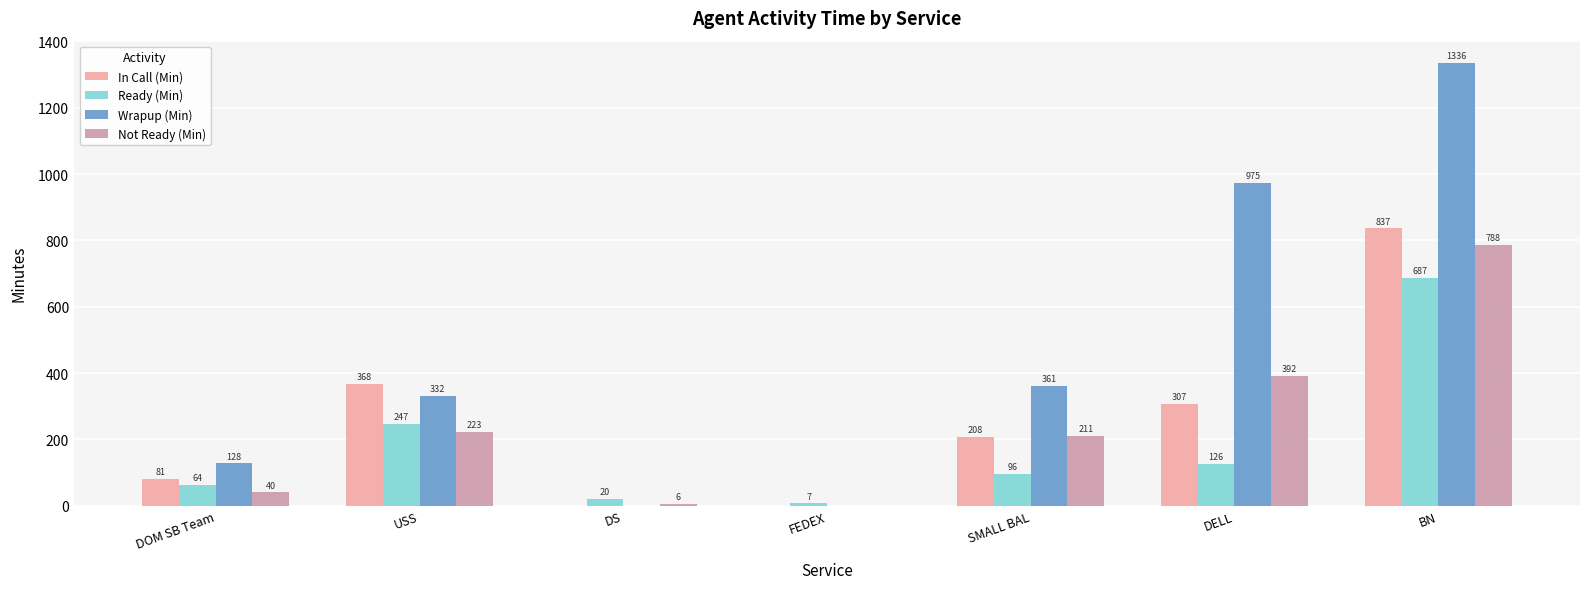

Where is In Call (Min) nearest to the value 418?

USS